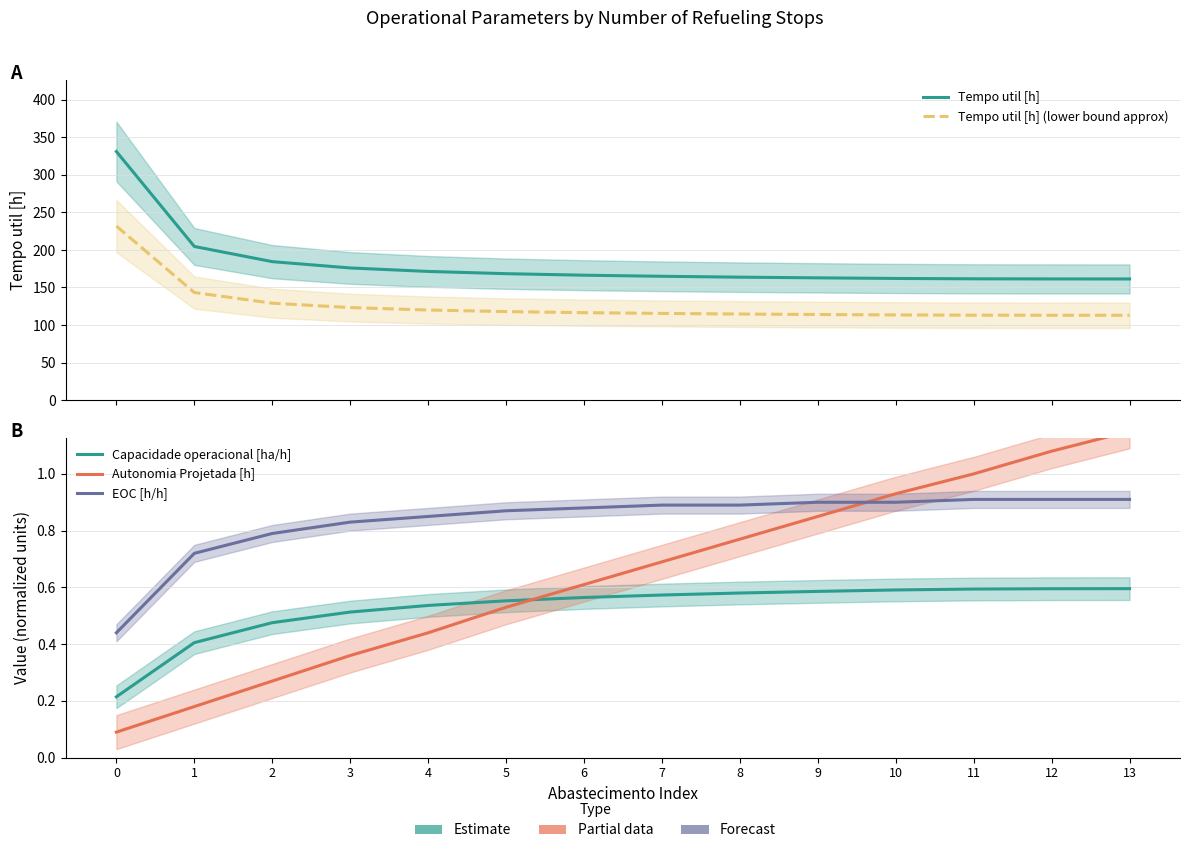

What is the value of the EOC [h/h] point at the 4th from the left?

0.8